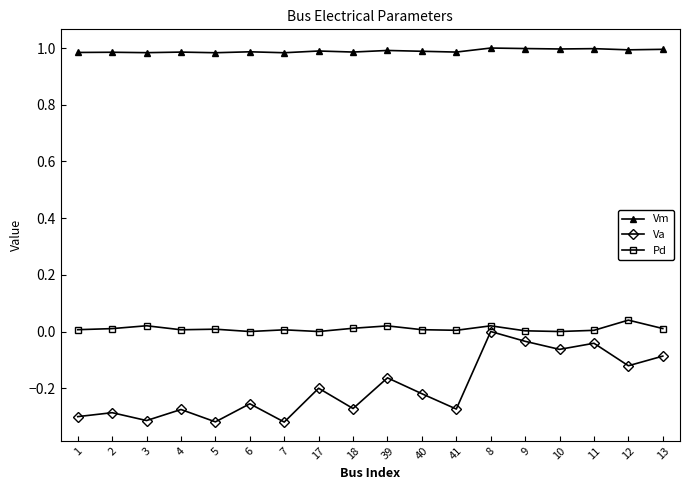

What is the difference between the second highest and minimum values in the Va series?

0.3